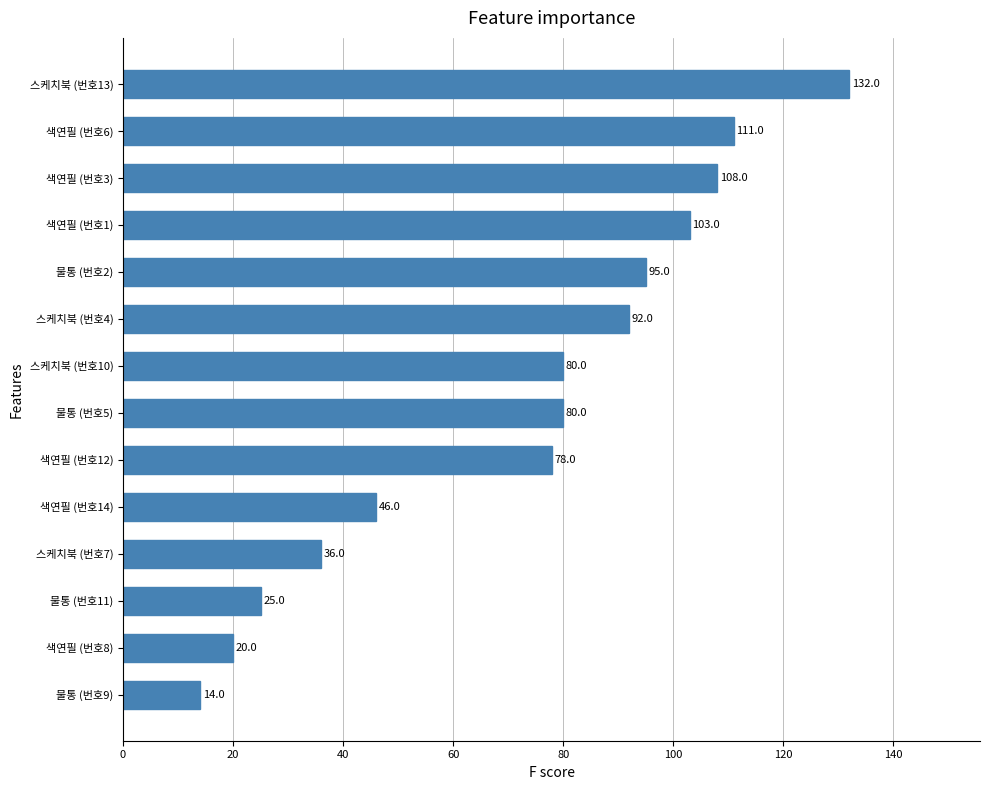

Reading bottom to top, list all the values displayed in this chart.

물통 (번호9)=14	색연필 (번호8)=20	물통 (번호11)=25	스케치북 (번호7)=36	색연필 (번호14)=46	색연필 (번호12)=78	물통 (번호5)=80	스케치북 (번호10)=80	스케치북 (번호4)=92	물통 (번호2)=95	색연필 (번호1)=103	색연필 (번호3)=108	색연필 (번호6)=111	스케치북 (번호13)=132